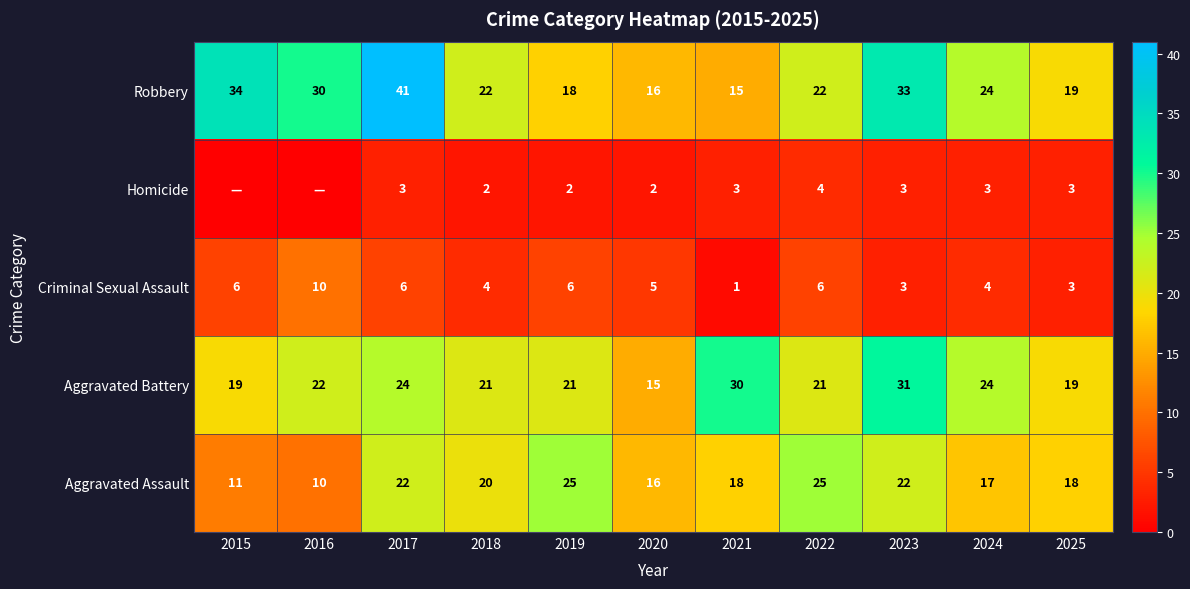

Is the value of Robbery at 2017 greater than the value of Criminal Sexual Assault at 2021?

Yes